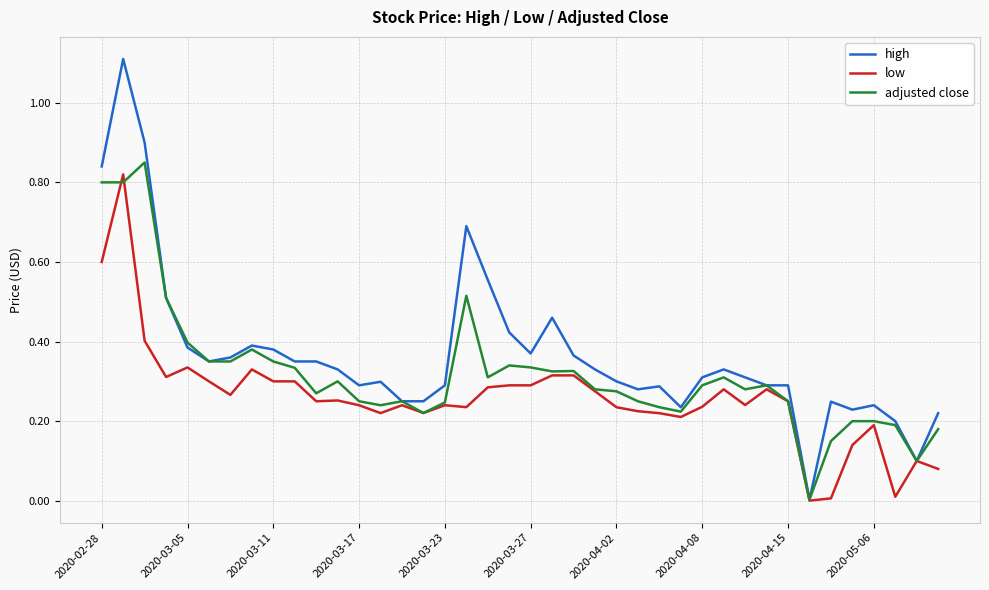

Which series has the largest total across all categories?

high